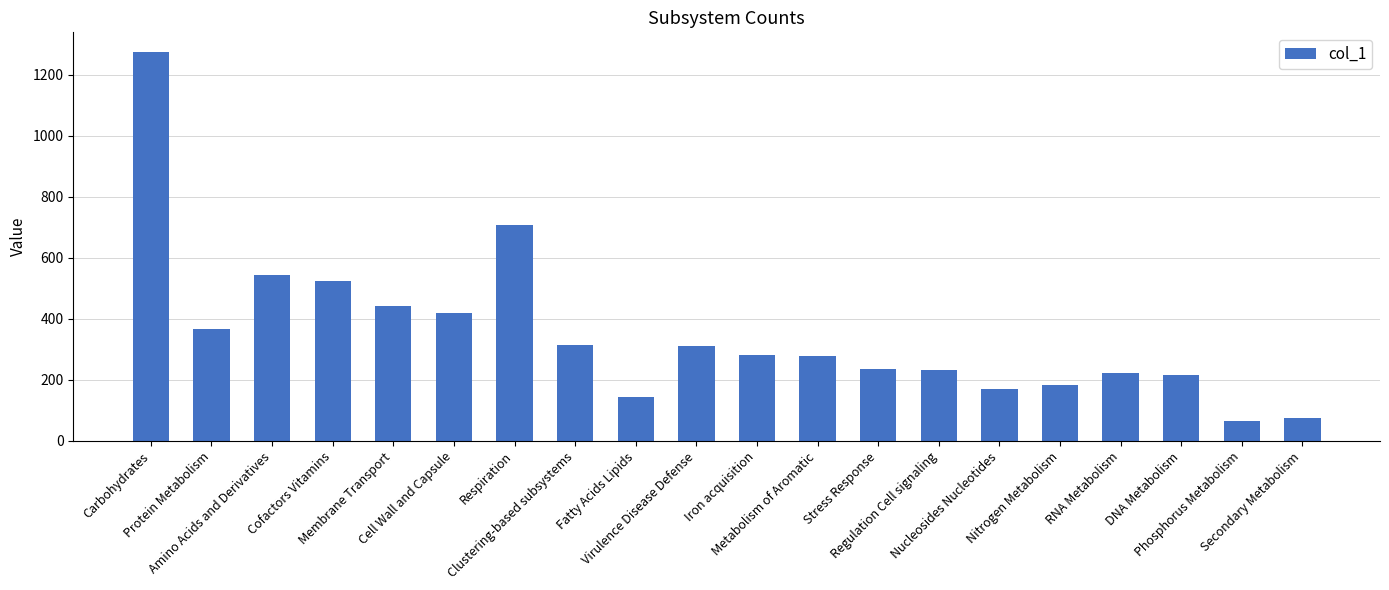

True or false: the data shows 314 at Clustering-based subsystems.

True